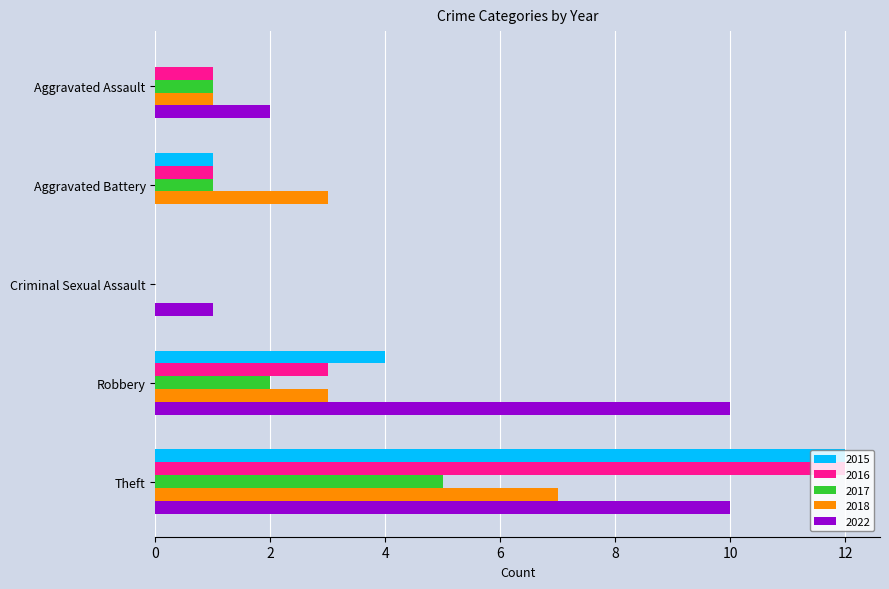

Is it true that 2018 equals 1 at Robbery?

False